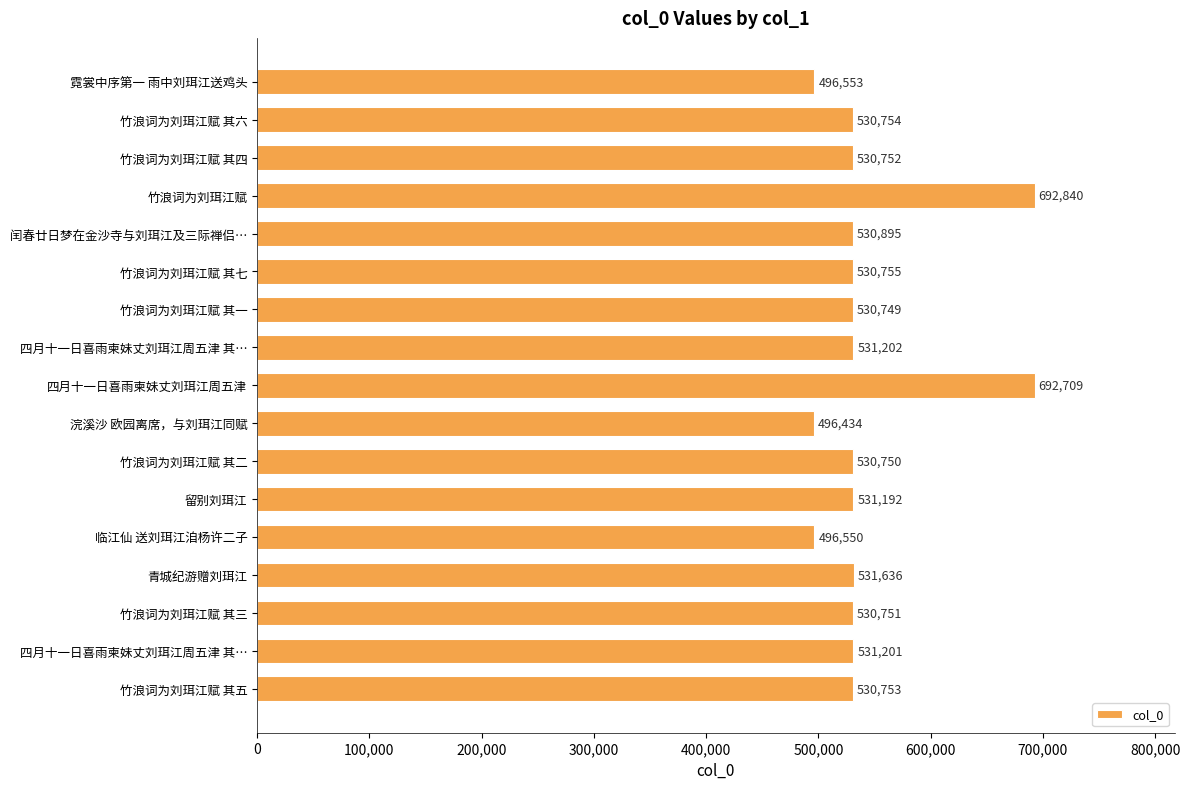

What is the smallest value displayed?

496434